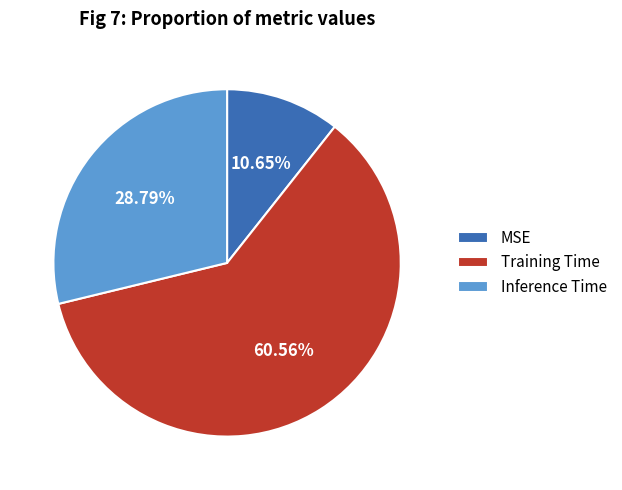

To the nearest percent, what is the difference between the largest and smallest slice percentages?

50%